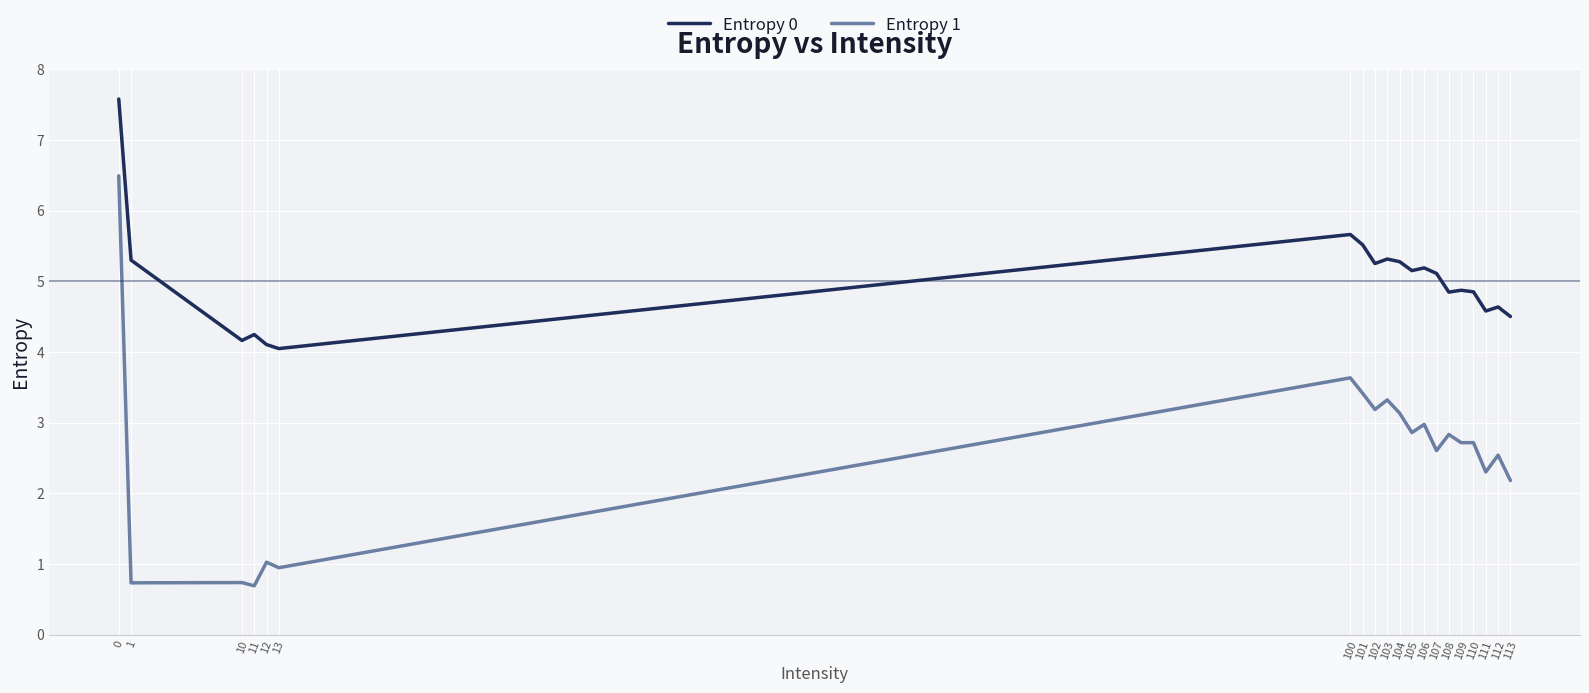

At 105, list the series in order from smallest to largest.

Entropy 1, Entropy 0